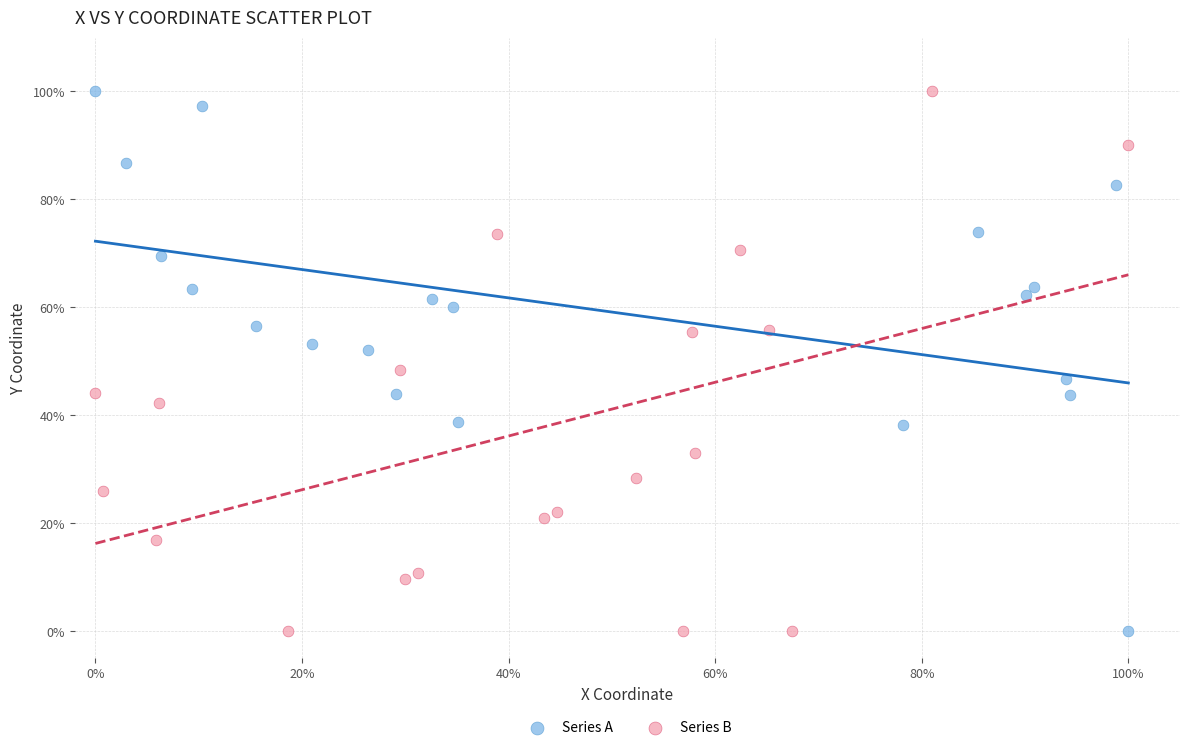

What are all the series names shown in the legend?

Series A, Series B